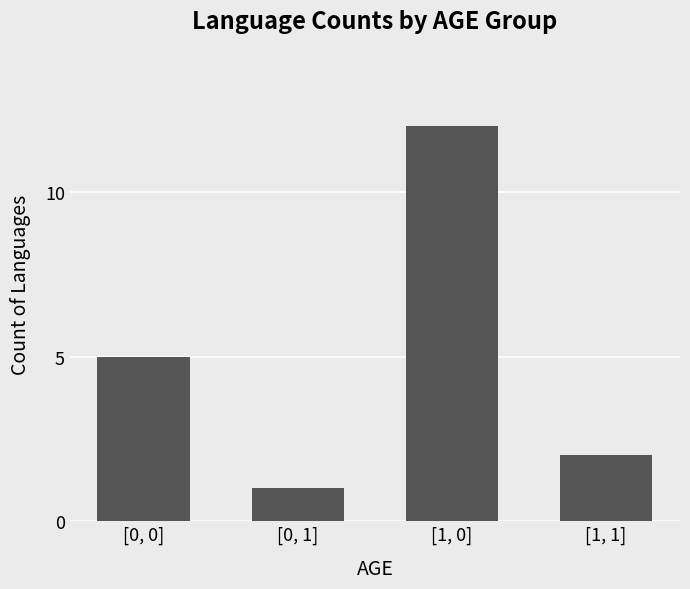

Are the bars horizontal?

No